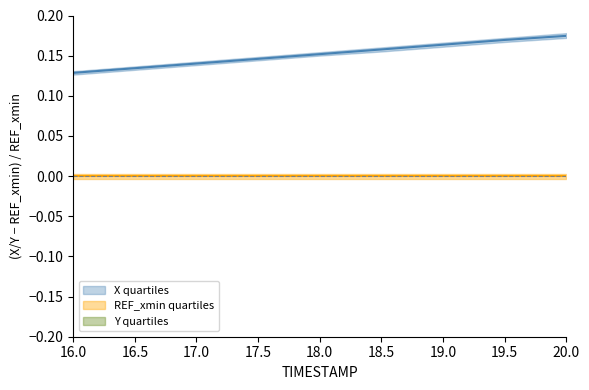

What is the value of the X point at the 3rd from the left?

0.1